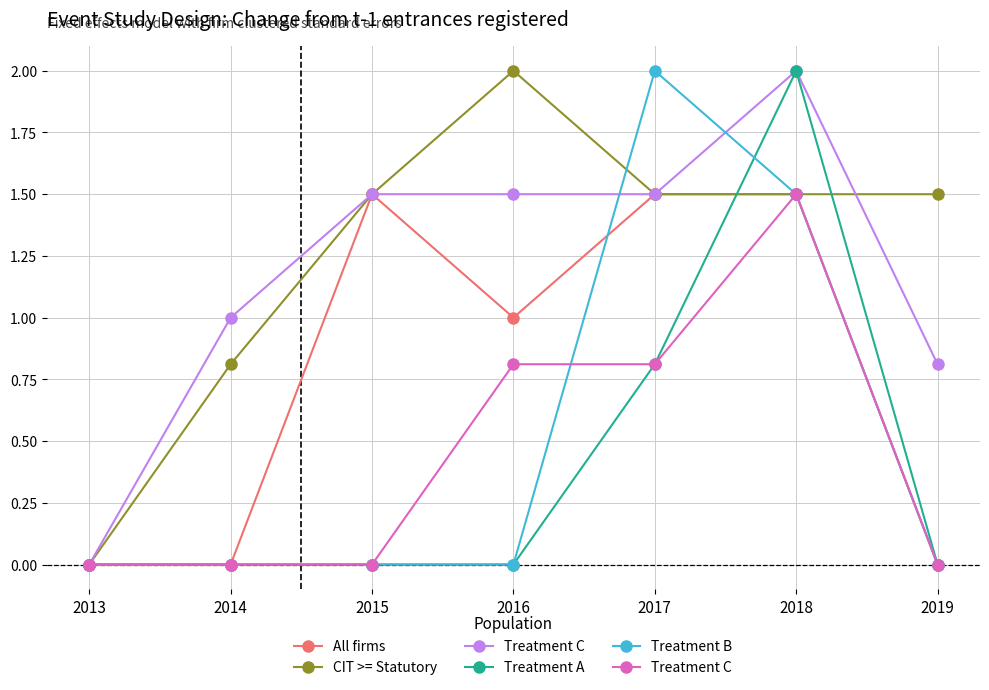

Count the Treatment C values in the range 0 to 1.

6